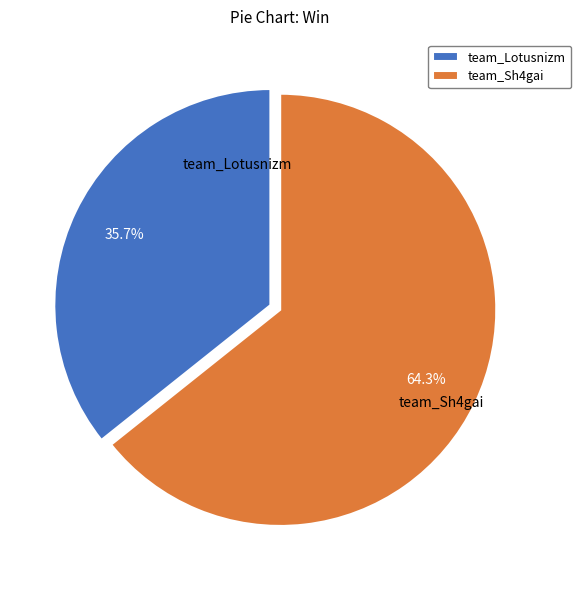

Which category has the smallest portion of the pie?

team_Lotusnizm